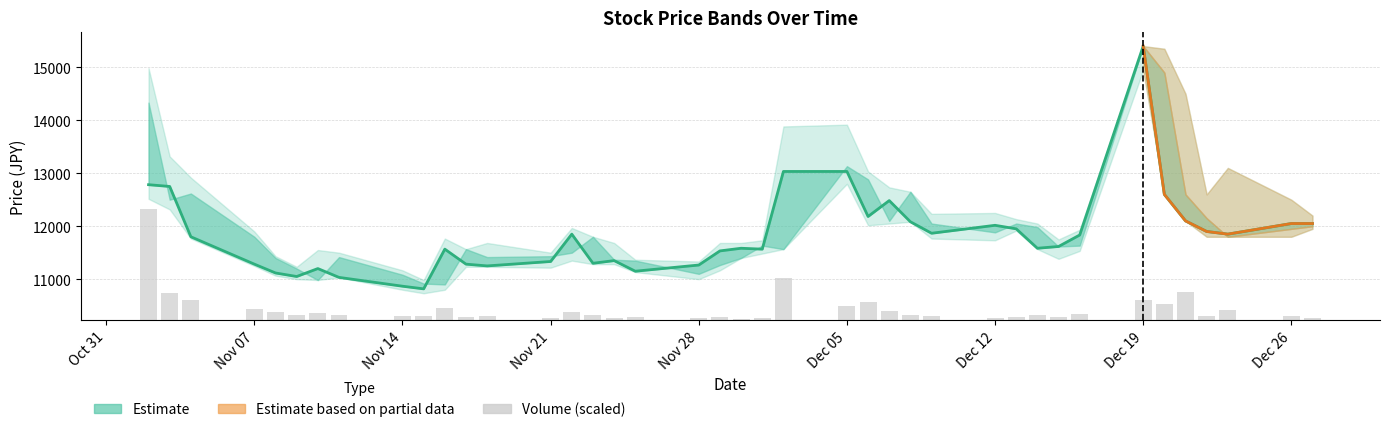

Reading left to right, what are all the values shown in this chart?

2100.0	509.1	370.6	197.8	141.6	89.5	129.2	97.1	70.2	62.1	214.3	57.2	63.4	35.3	145.9	87.5	38.0	49.4	37.2	49.3	22.8	27.2	780.2	260.5	342.9	170.3	82.0	62.1	41.8	42.7	95.2	54.8	114.4	370.8	298.0	524.3	79.1	183.1	67.4	32.9